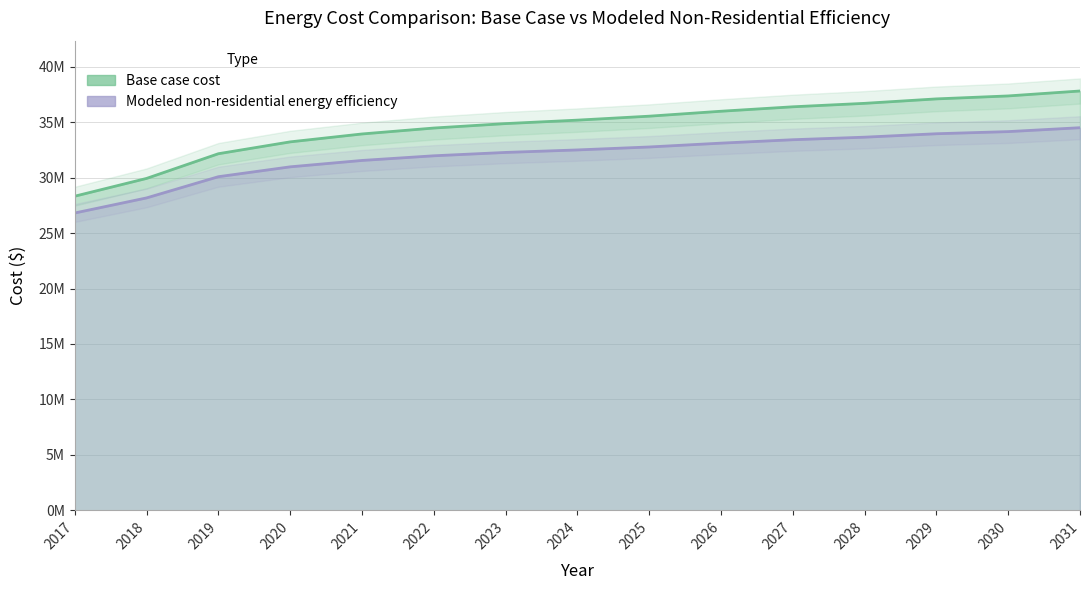

True or false: Modeled non-residential energy efficiency and Base case cost cross at least once.

False